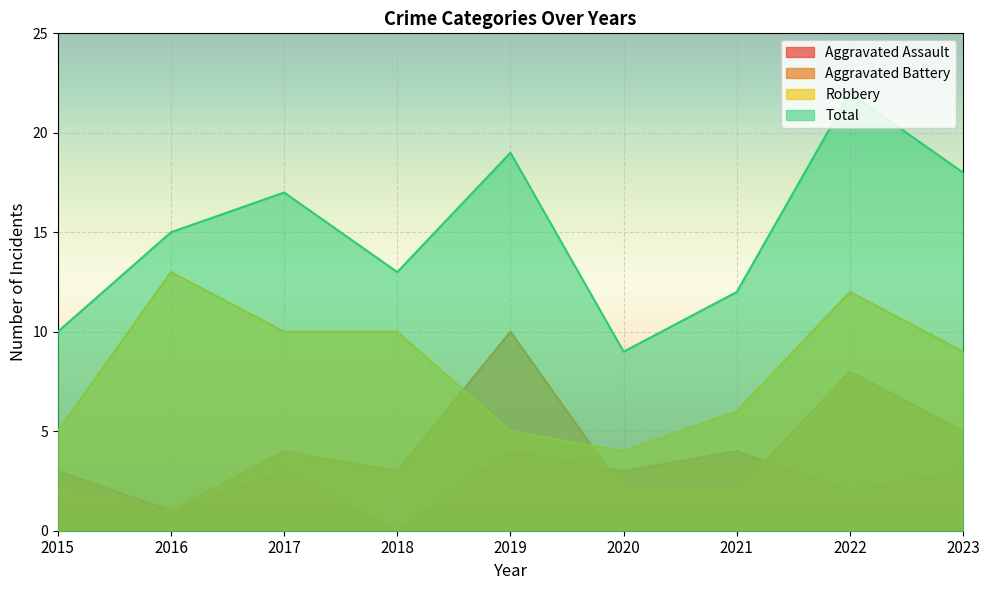

Is it true that Total equals 15 at 2016?

True